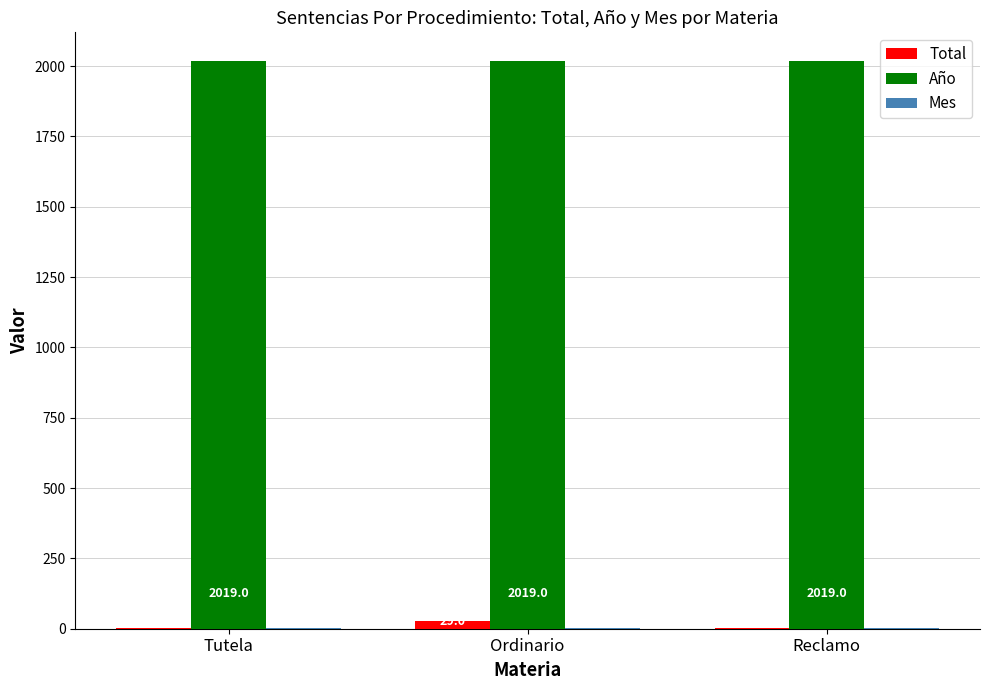

What is the total value across all series at Tutela?

2022